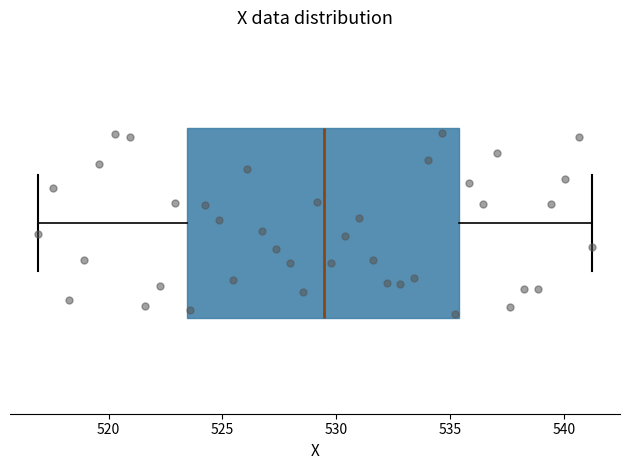

Read this box plot against the x-axis: the position of the median line, the range covered by the box, and the ends of both whiskers. The values are not printed on the chart, so give them approximately, as read against the axis.

median 529.5, box 523.5 to 535.5, whiskers 517.0 to 541.0